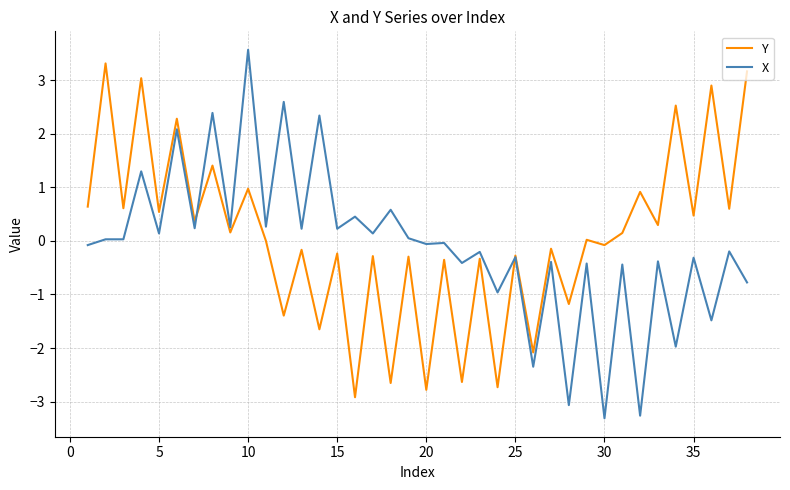

What is the lowest value of the X series?

-3.3